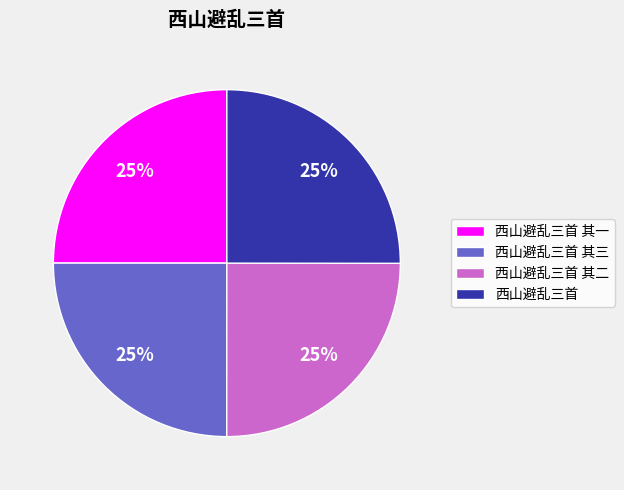

Is there any slice that represents more than half of the pie?

No